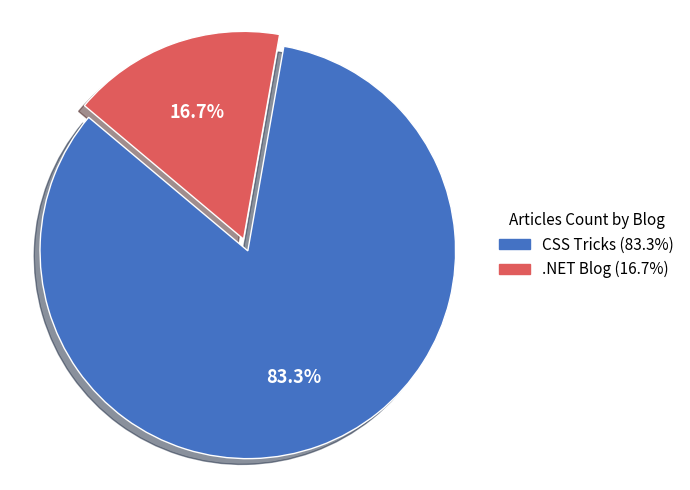

To the nearest percent, what is the combined percentage of CSS Tricks and .NET Blog?

100%